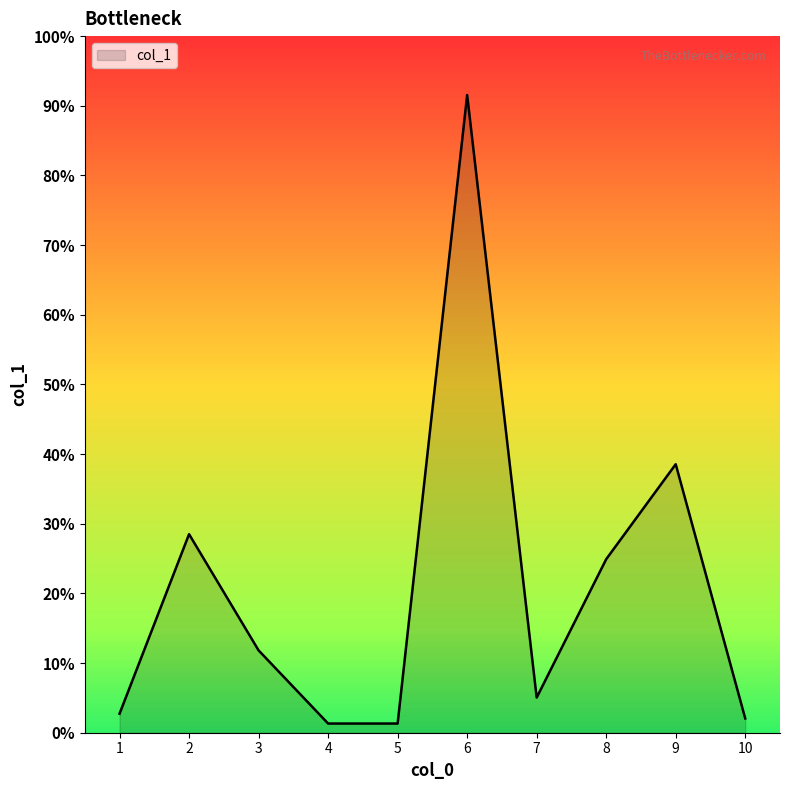

List the labels in order of value, largest first.

6, 9, 2, 8, 3, 7, 1, 10, 4, 5